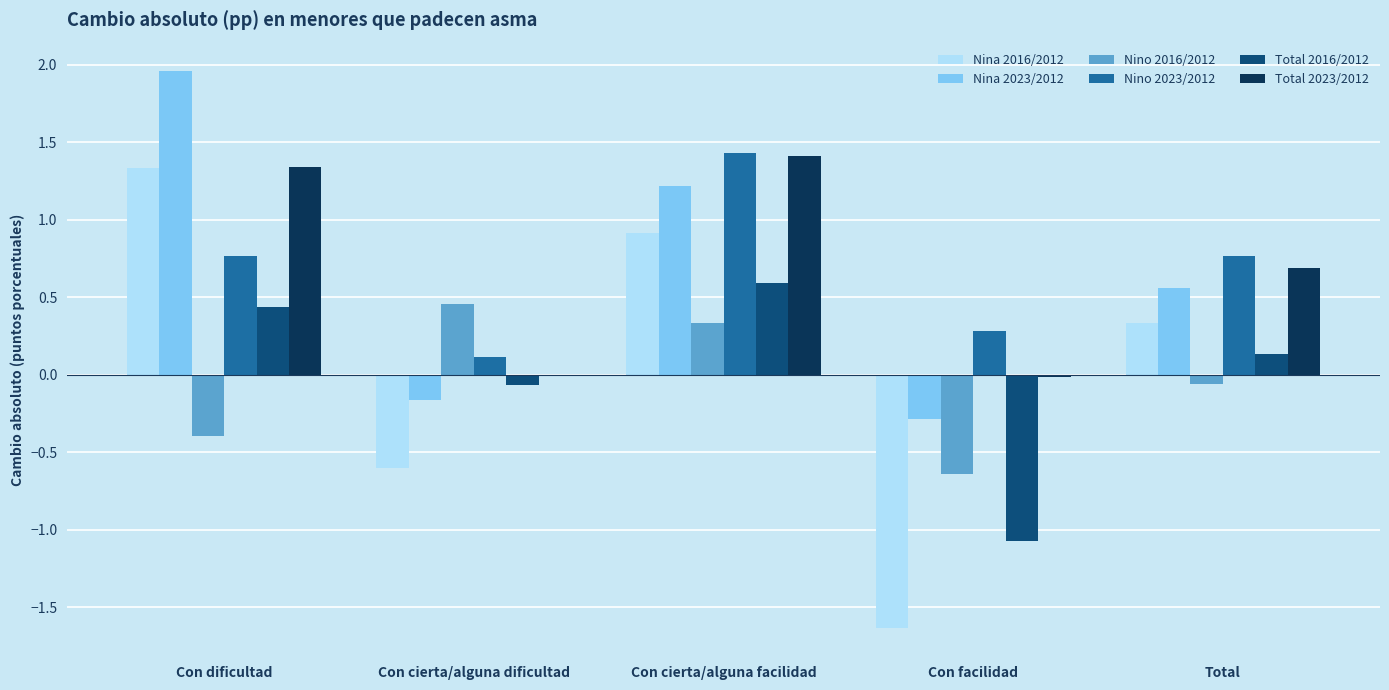

At which category does the chart reach its peak across all series?

Con dificultad